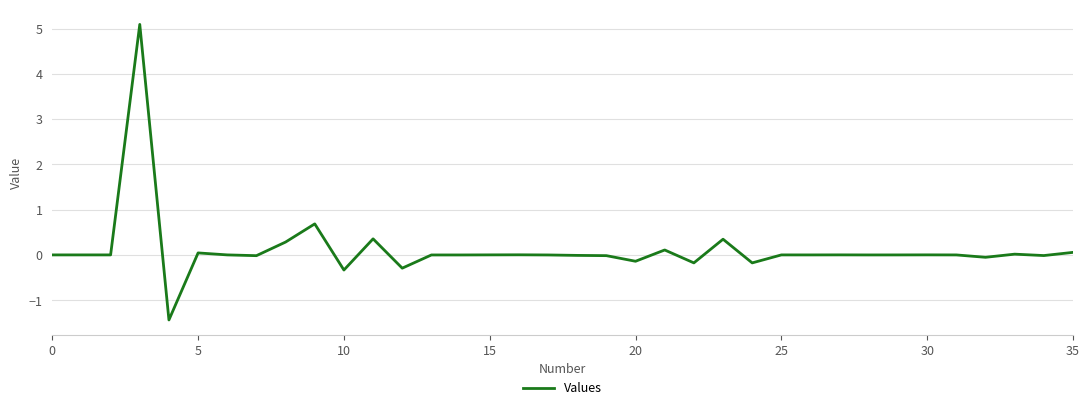

What is the difference between the maximum and minimum values?

6.5